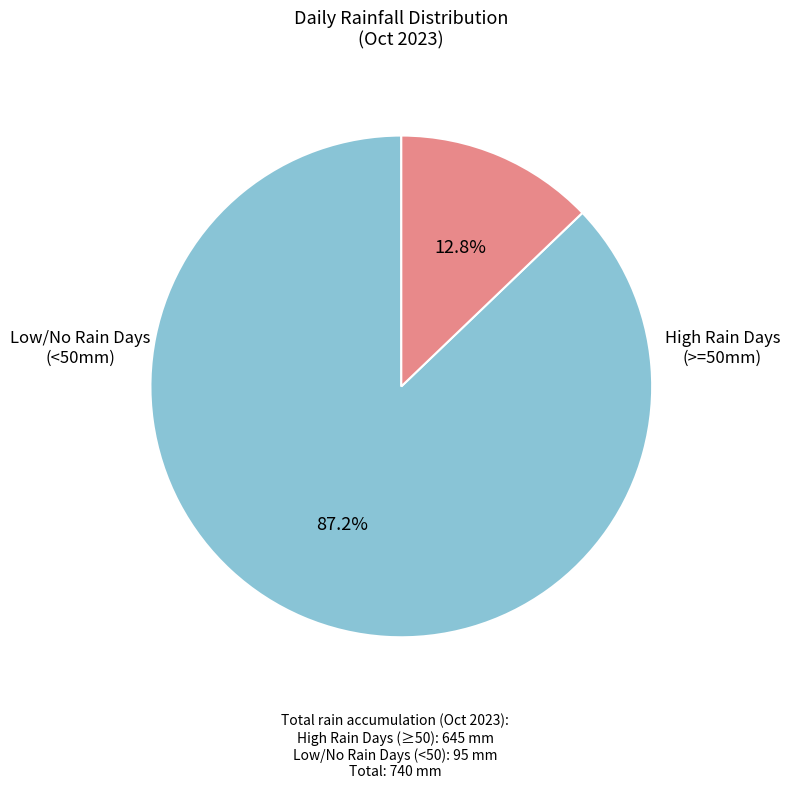

To the nearest percent, what is the difference between the largest and smallest slice percentages?

74%